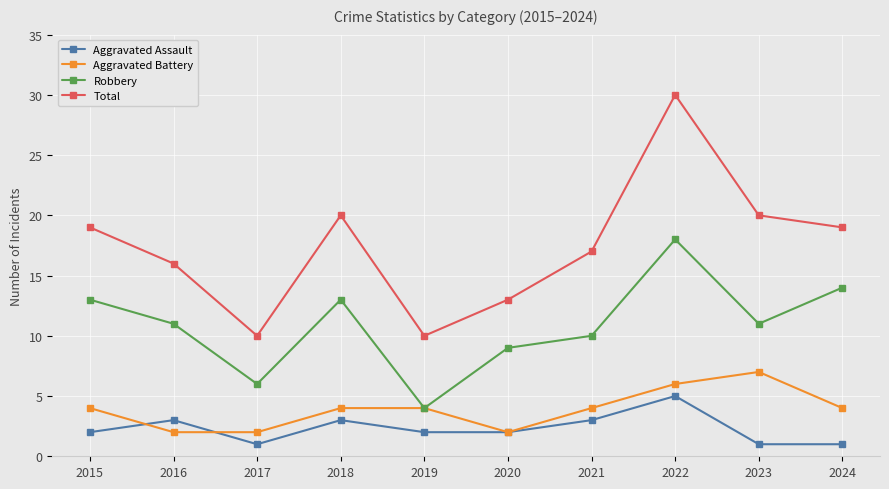

Where is the first local maximum for Total?

2018